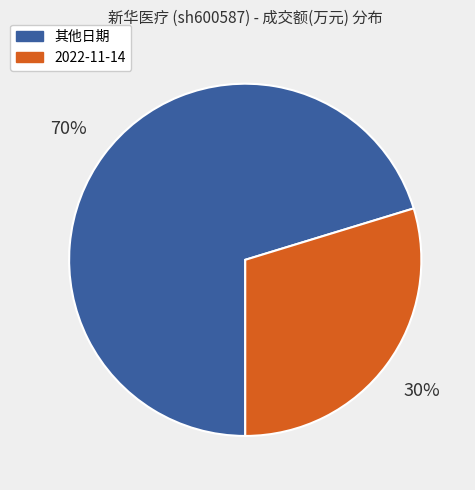

To the nearest percent, what is the average slice percentage?

50%